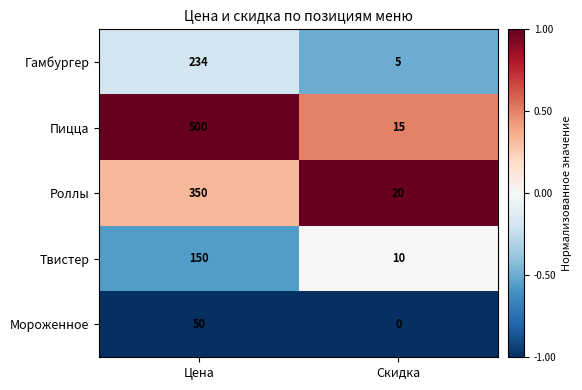

List the series in order of their peak value, lowest first.

Мороженное, Твистер, Гамбургер, Роллы, Пицца